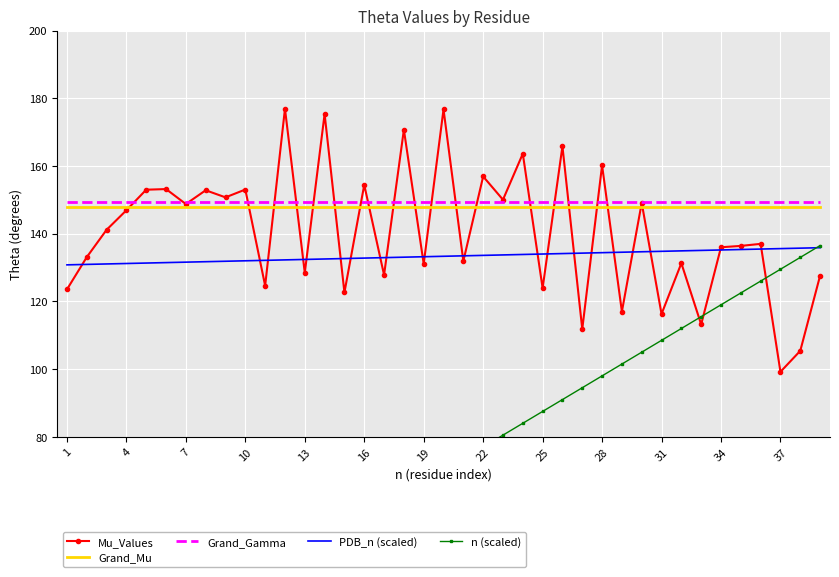

What is the difference between the second highest and minimum values in the PDB_n (scaled) series?

4.9